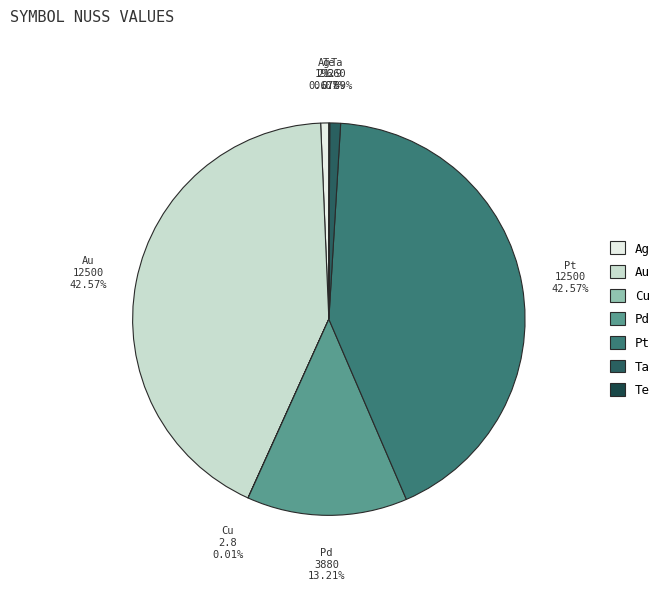

Is there any slice that represents more than half of the pie?

No